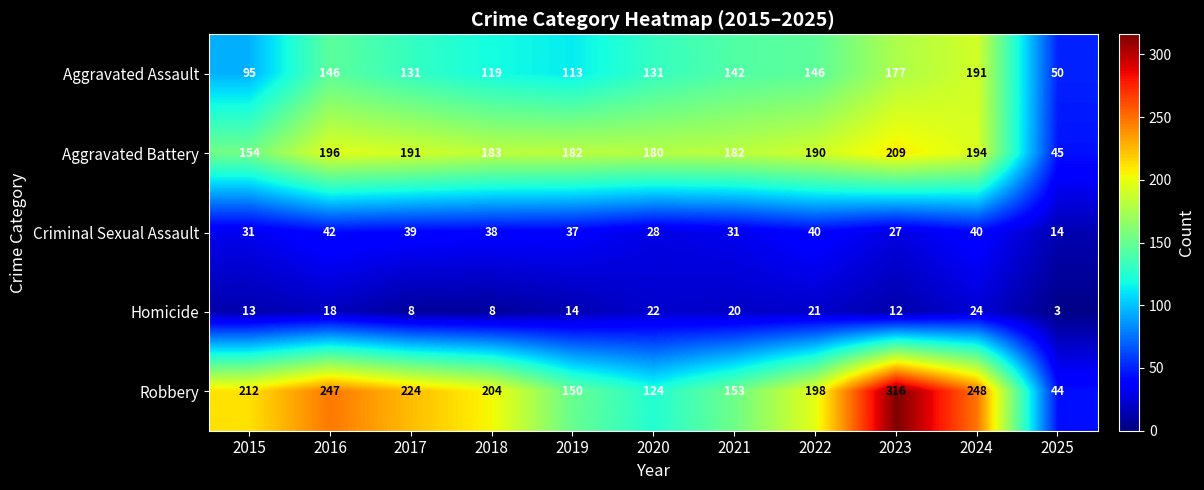

Which series has the widest spread of values?

Robbery